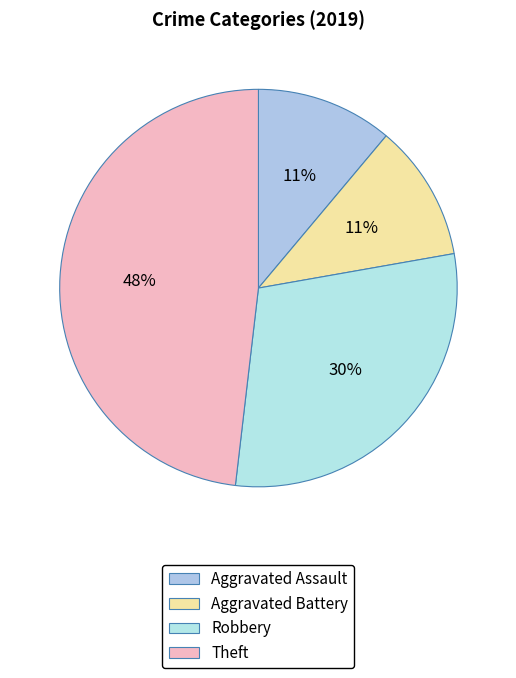

How much of the chart is everything except Aggravated Assault?

88.9%